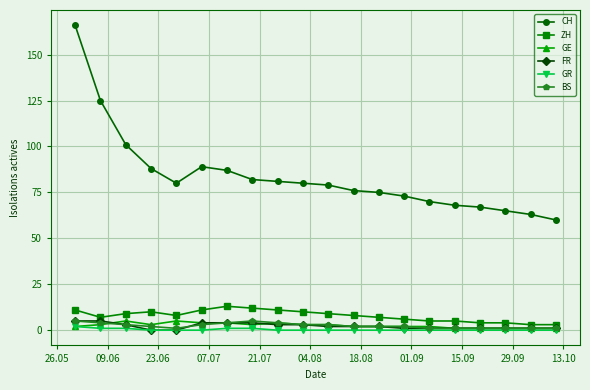

At how many categories does at least one series exceed 93?

3